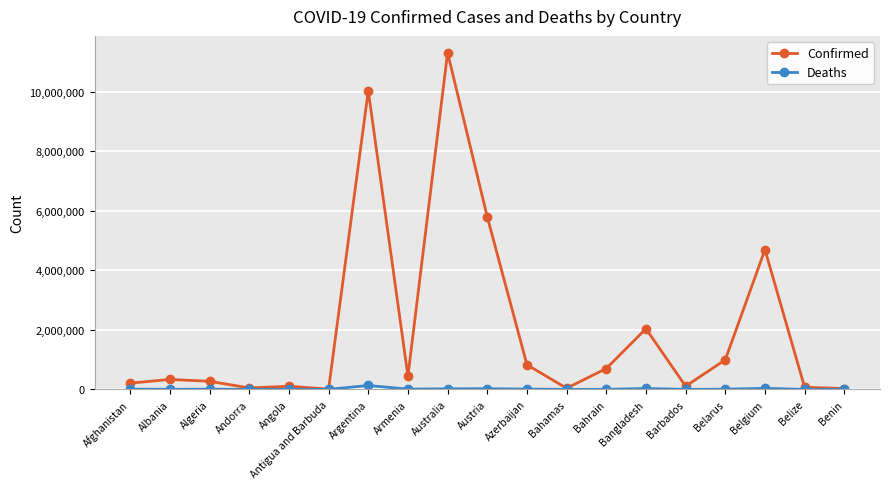

What is the lowest value of the Confirmed series?

9106